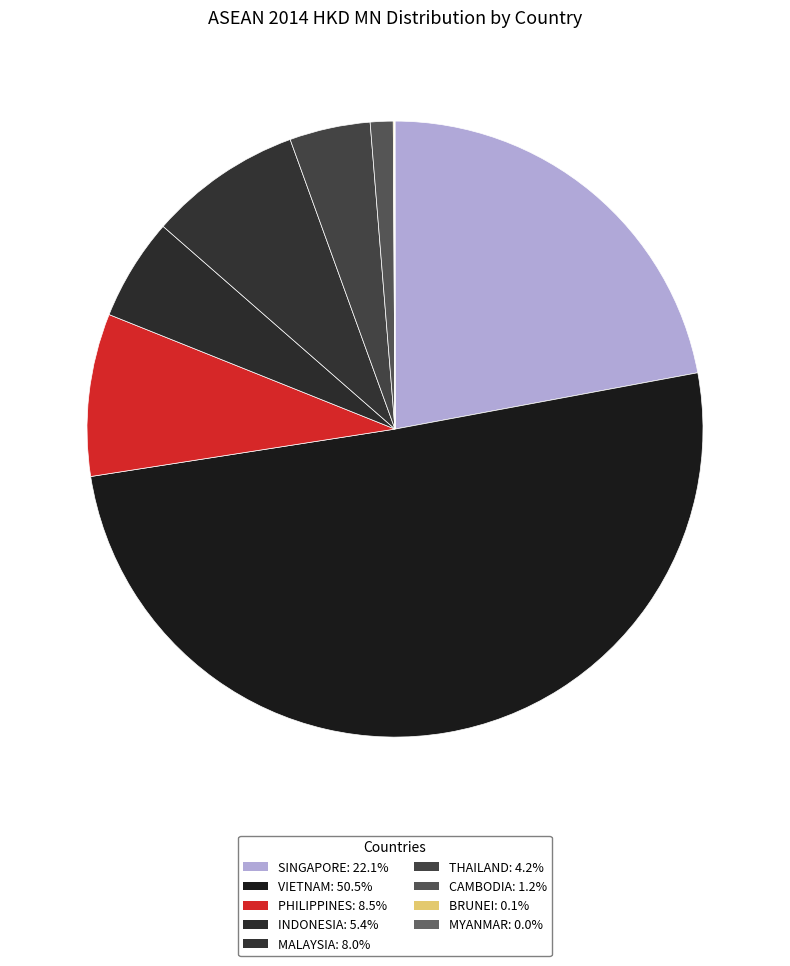

To the nearest percent, what is the average slice percentage?

11%